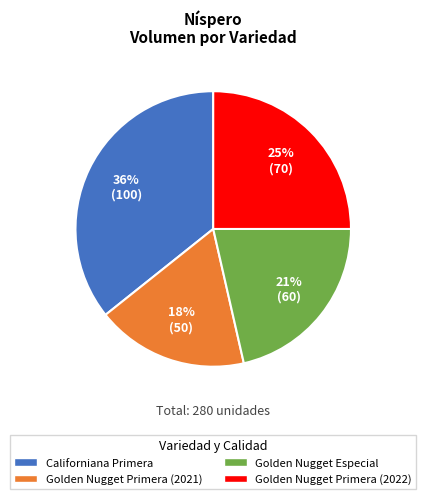

Combined, do Golden Nugget Primera (2021) and Golden Nugget Primera (2022) account for over 50%?

No